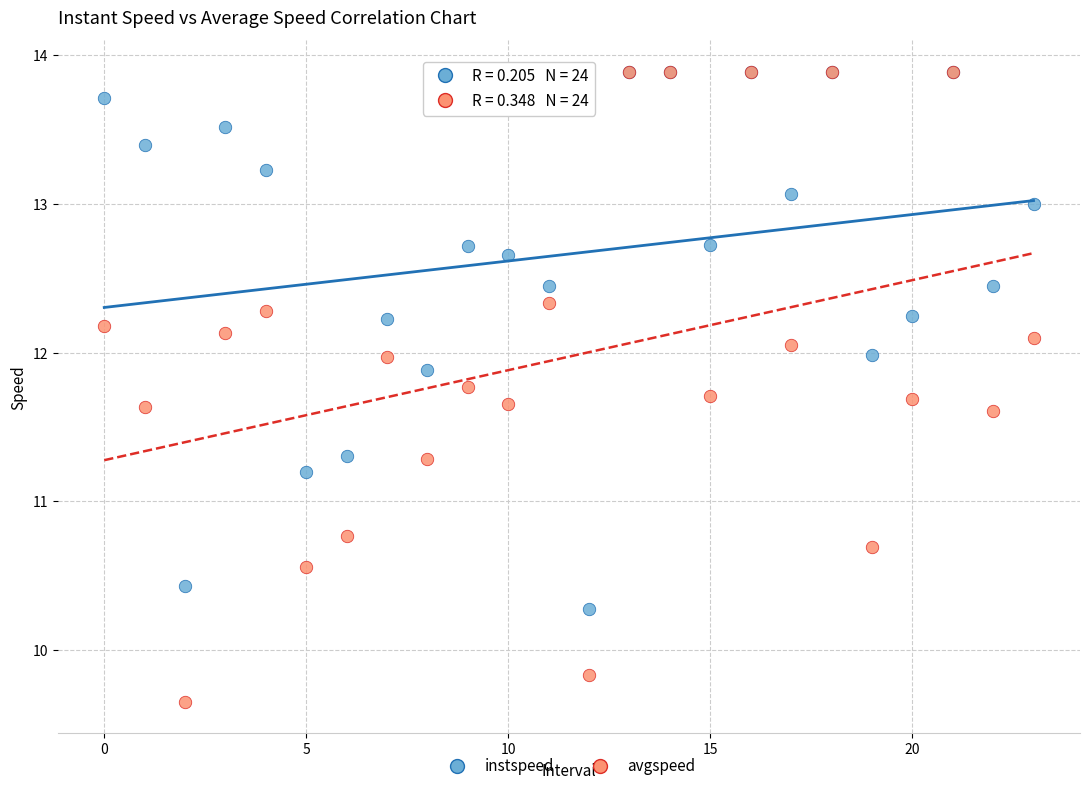

Which series has the widest spread of Y values?

avgspeed